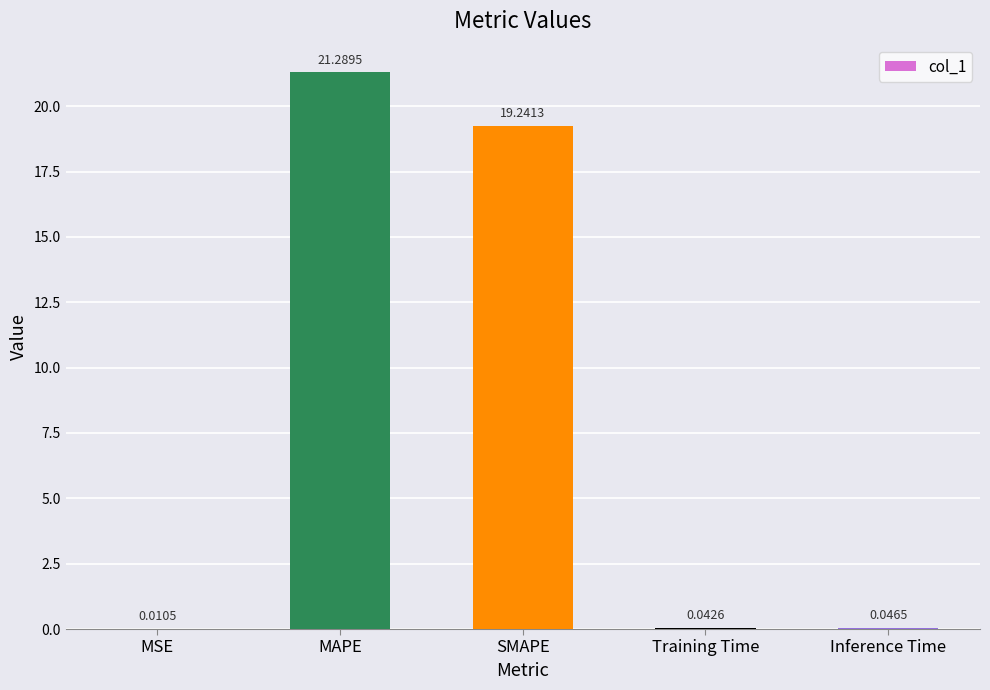

At which category does the chart reach its peak across all series?

MAPE